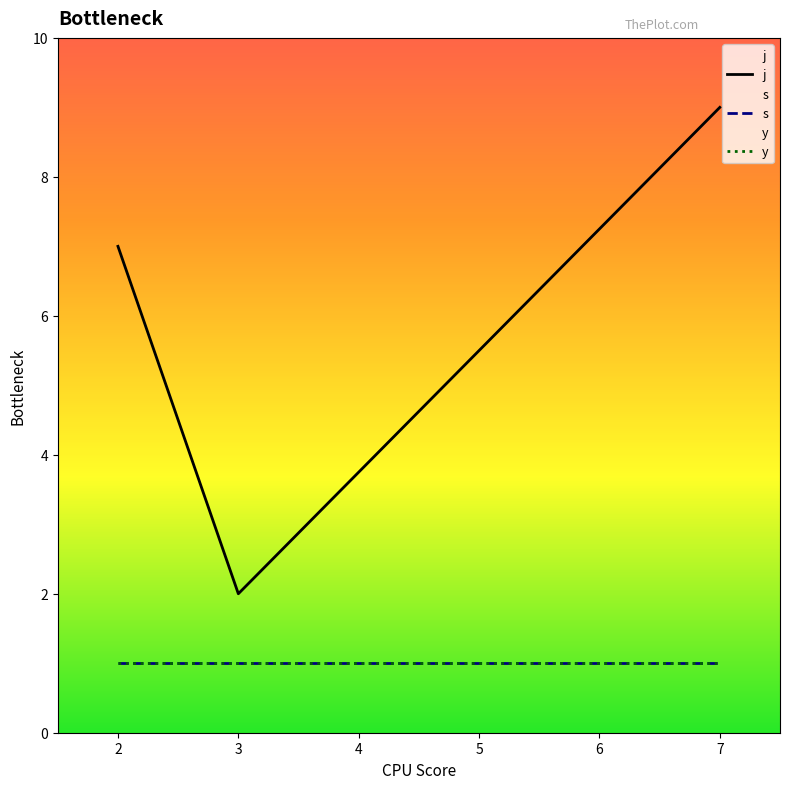

What is the average value of the s series?

1